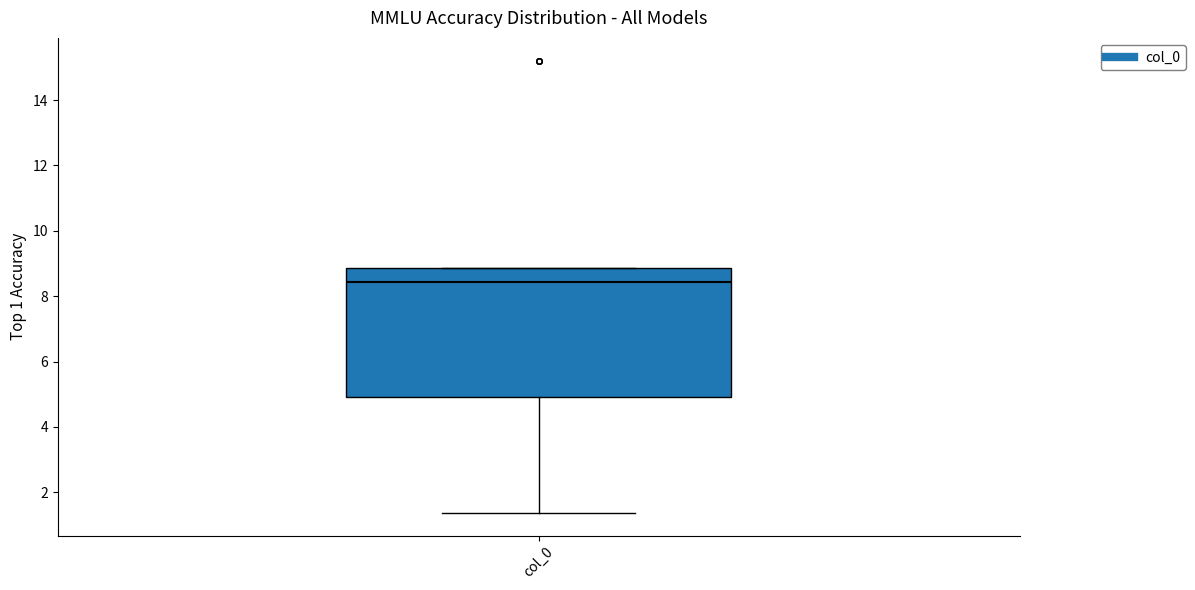

Where is the lower edge of the box for col_0 on the y-axis? The values are not printed on the chart, so give them approximately, as read against the axis.

4.8